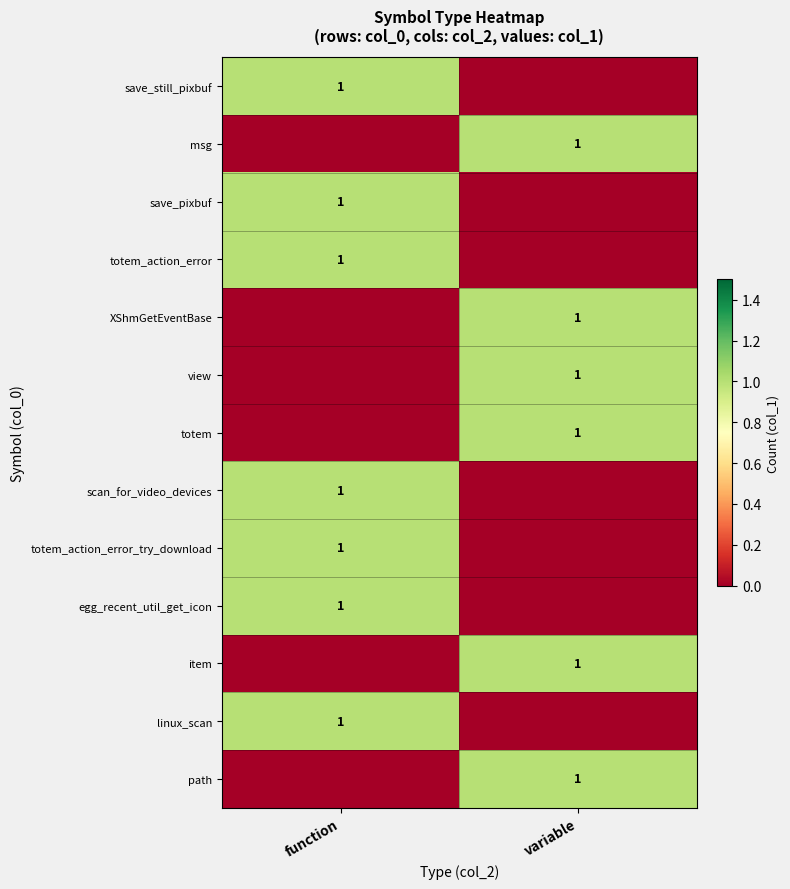

At which category is the sum across all series the highest?

function